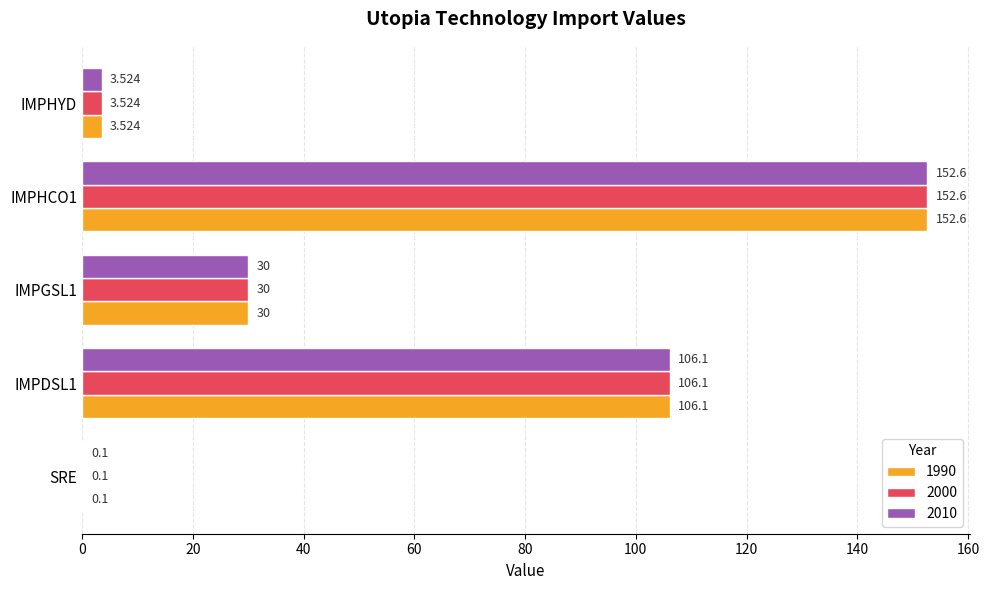

Is the value of 2010 at IMPDSL1 greater than the value of 1990 at IMPHYD?

Yes